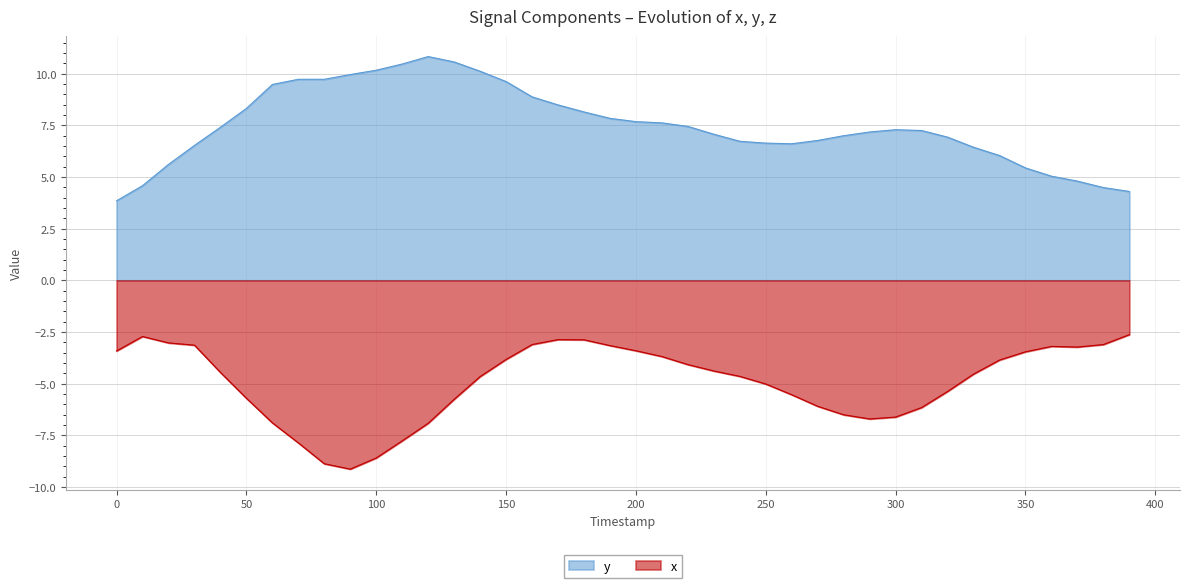

At how many categories does at least one series exceed 0?

40